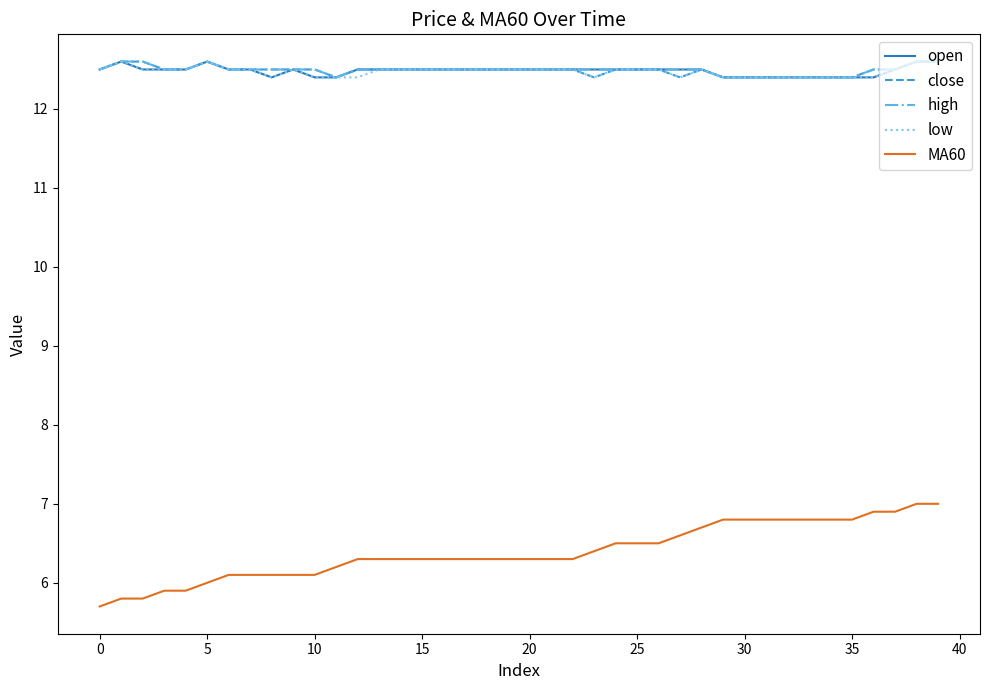

What is the highest value of the open series?

12.6